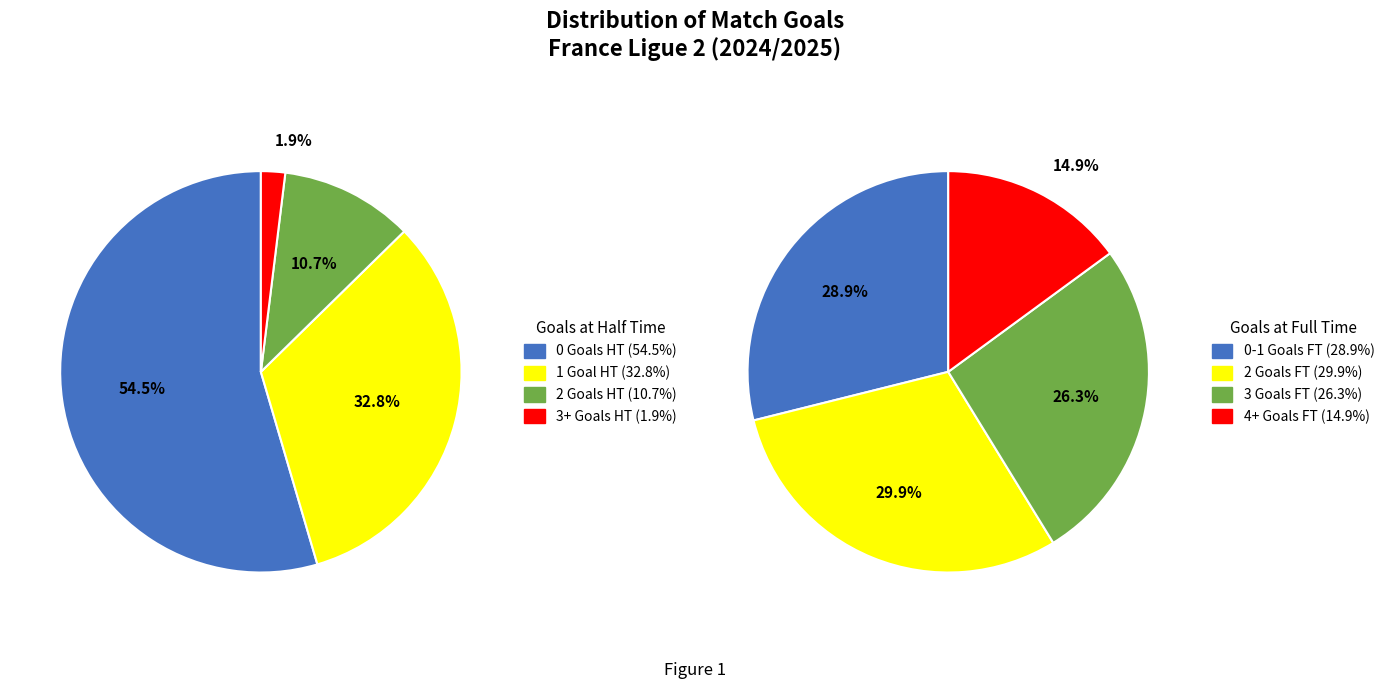

Count the number of slices in the pie.

4